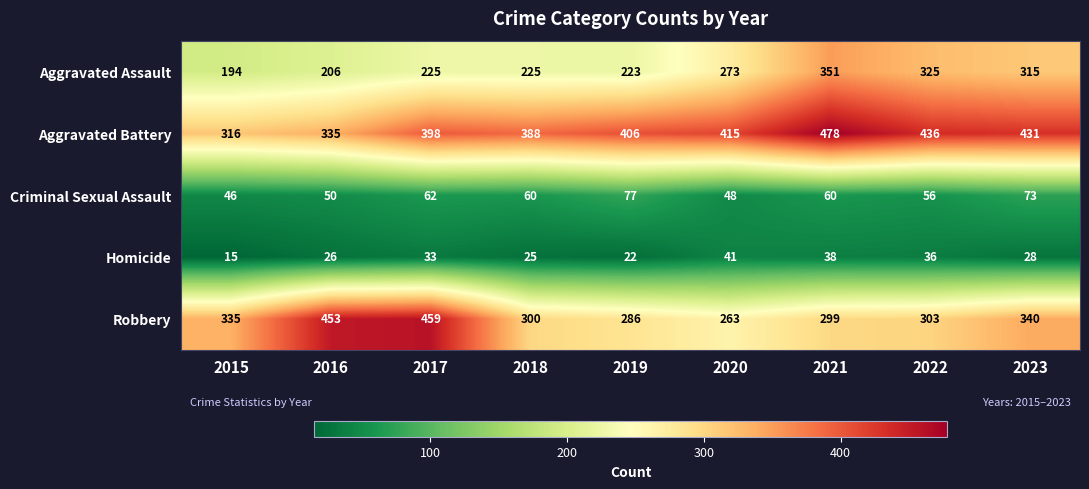

Which series has the widest spread of values?

Robbery